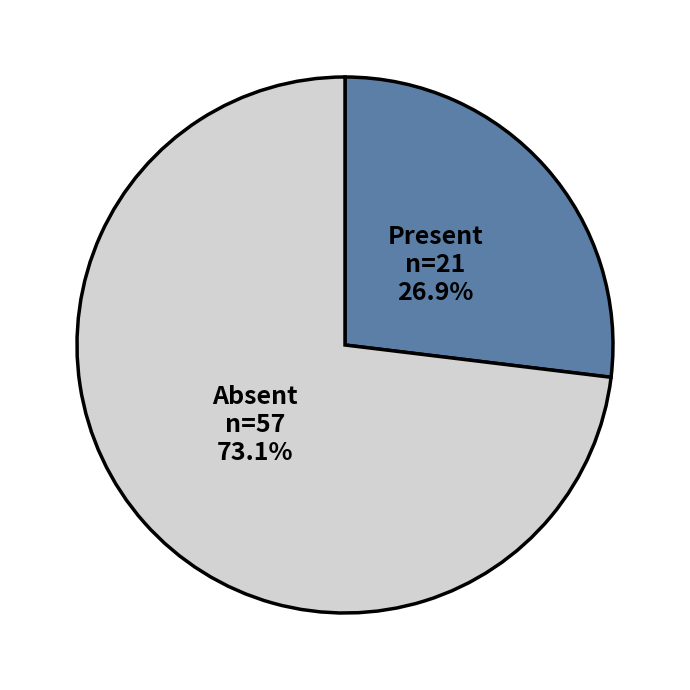

Does any single category account for the majority?

Yes